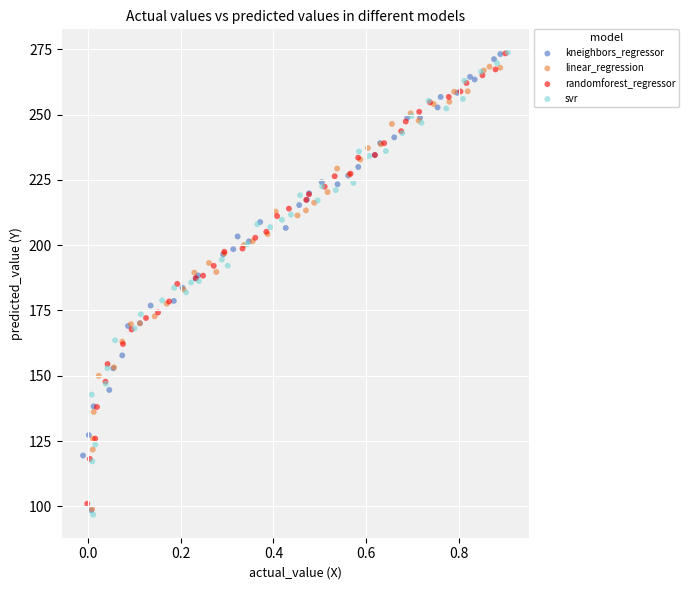

Which series has the largest Y range (max minus min)?

svr